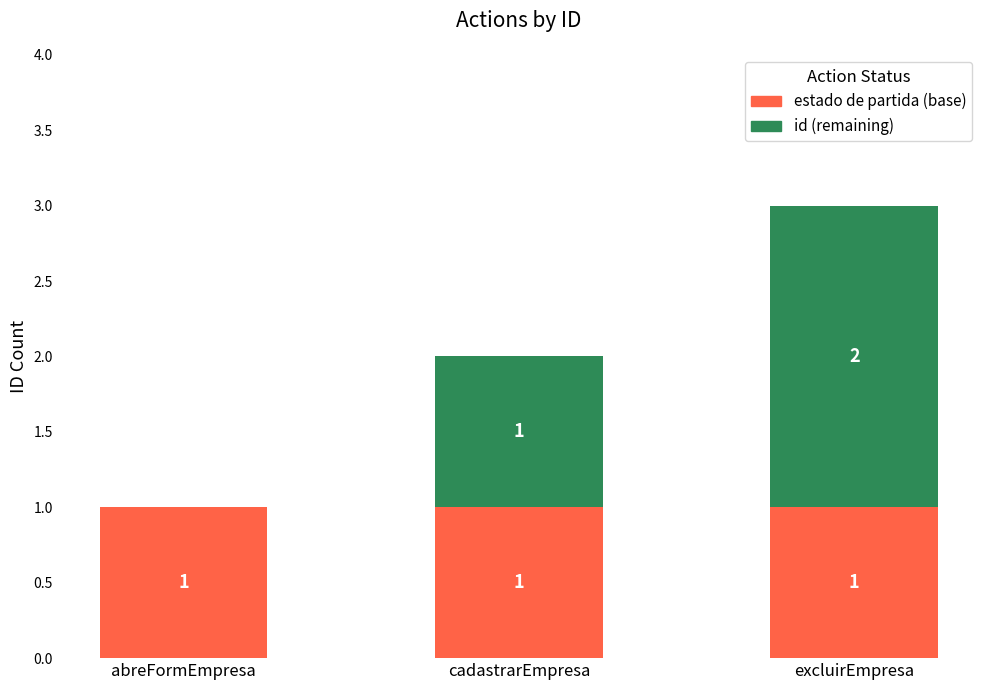

True or false: estado de partida (base) has a value of 0 at cadastrarEmpresa.

False